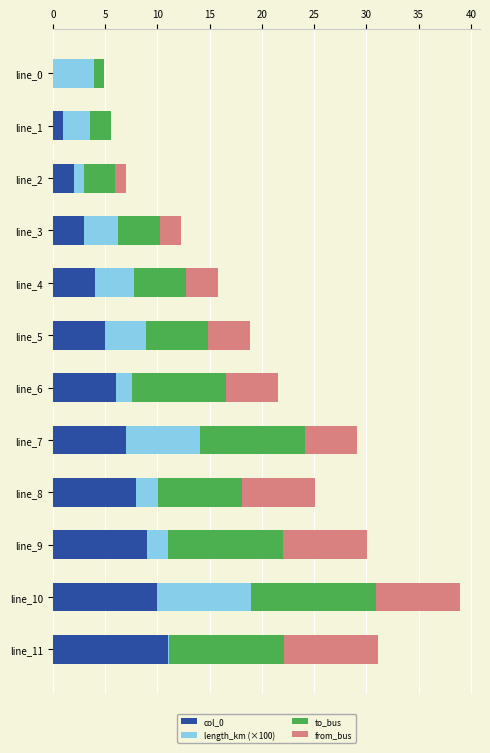

The value of col_0 at line_11 is 11.0. True or false?

True